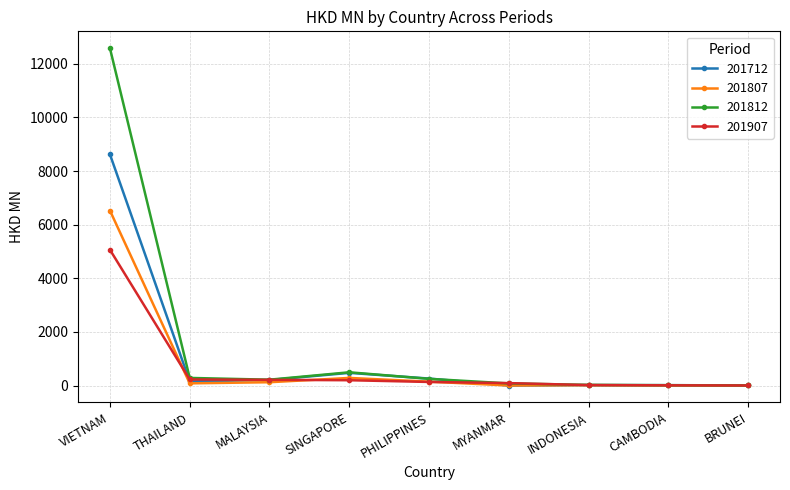

What position from the right is THAILAND?

8